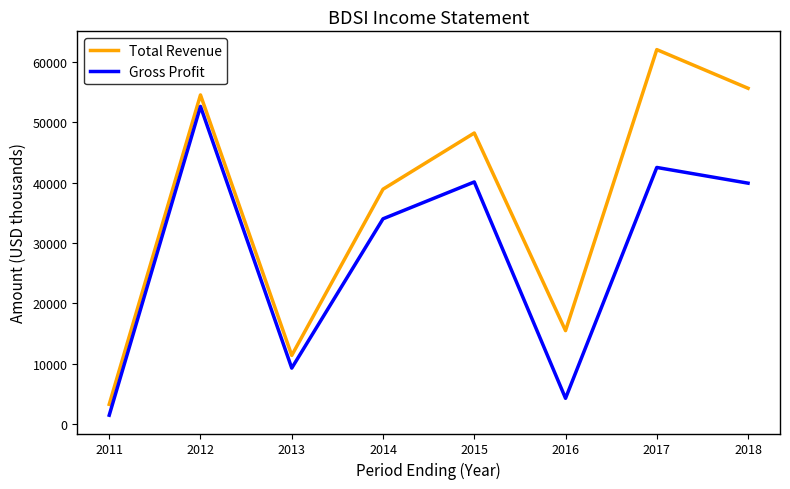

At which label is Gross Profit closest to 27050?

2014